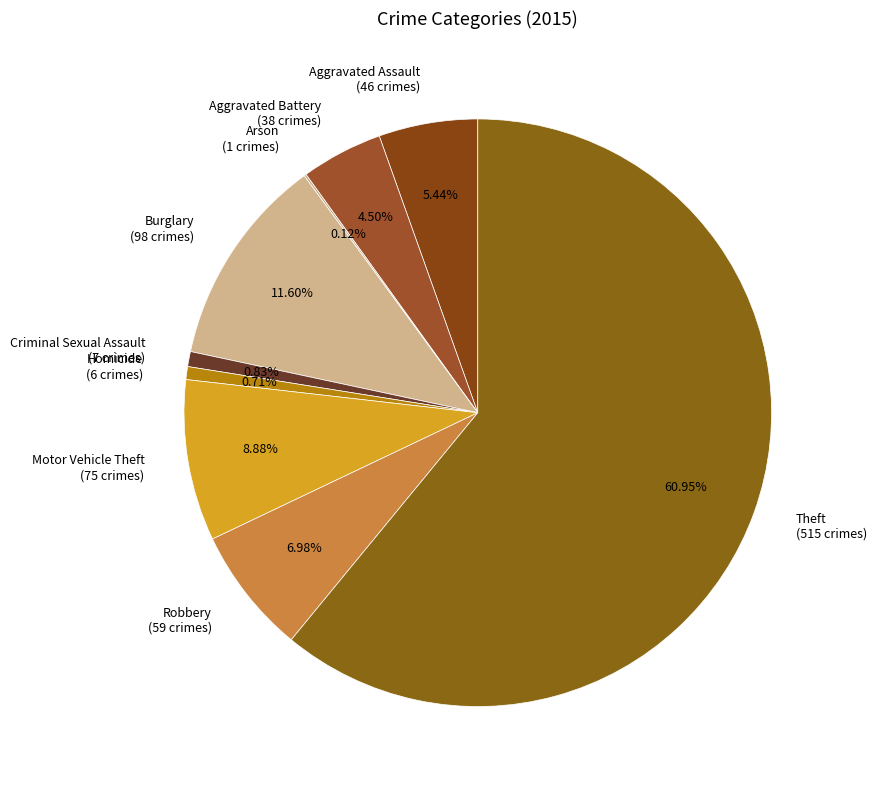

Does Aggravated Battery account for over 50% of the chart?

No